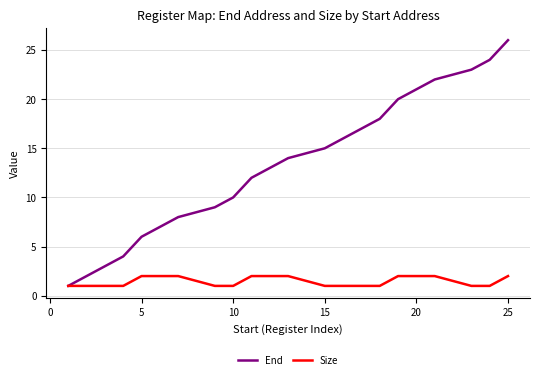

Which series has the largest total across all categories?

End